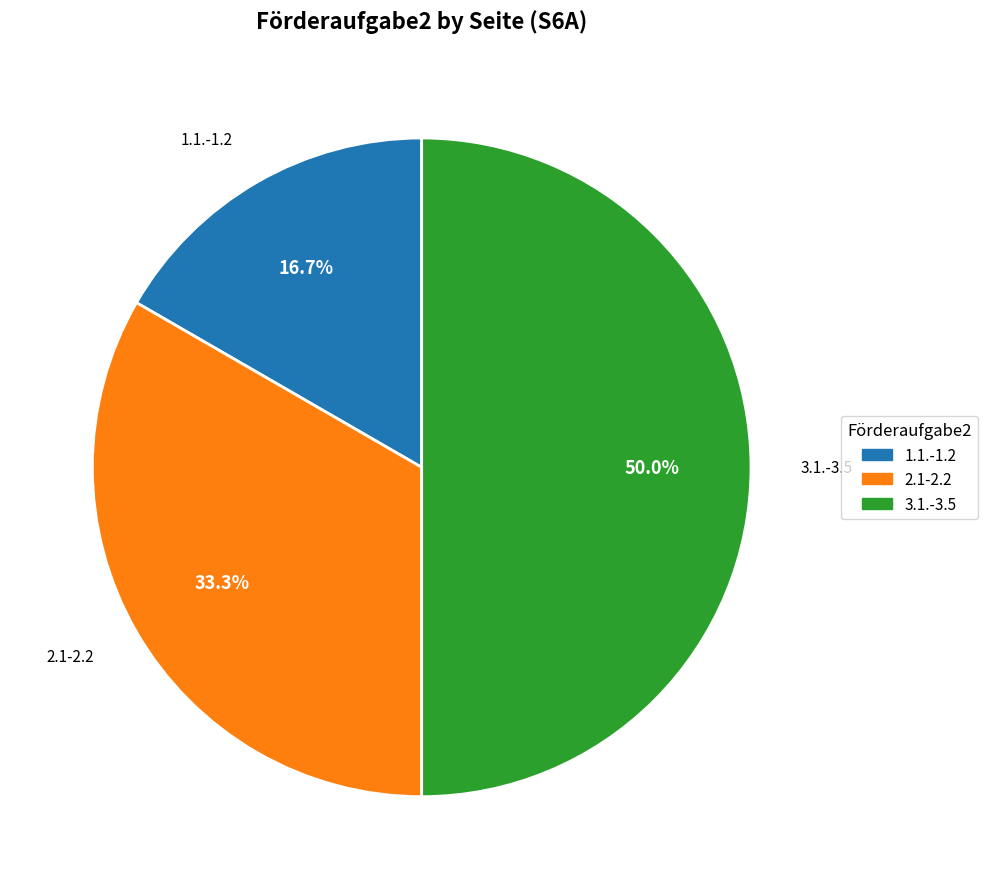

To the nearest percent, what percentage of the pie is 3.1.-3.5?

50%